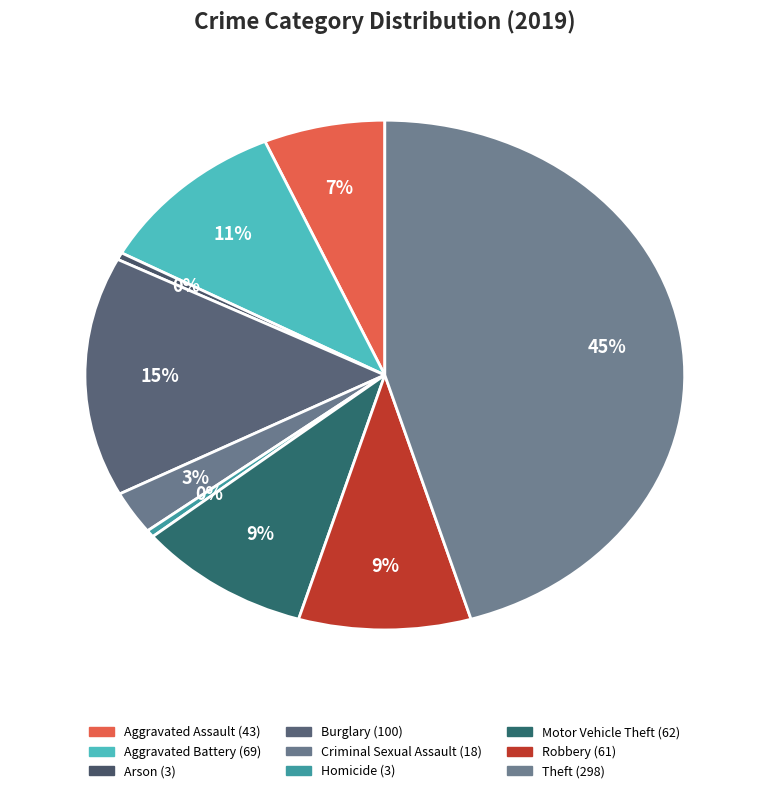

How many segments does this pie chart have?

9